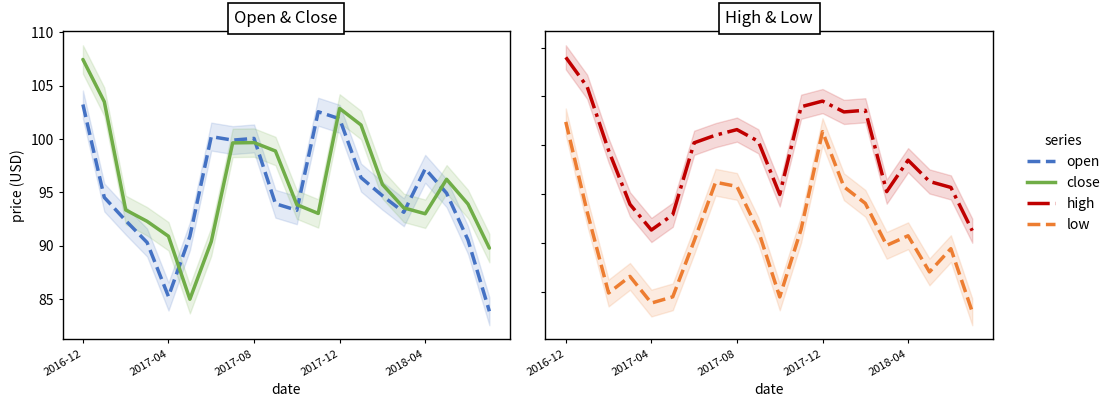

The value of close at 6 is 54.4. True or false?

False